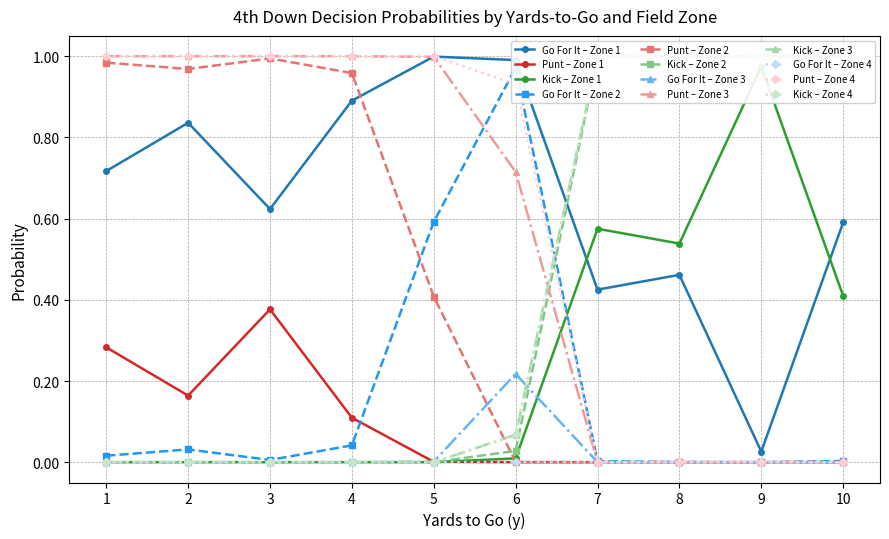

Between 3 and 6, which series saw the biggest shift?

punt